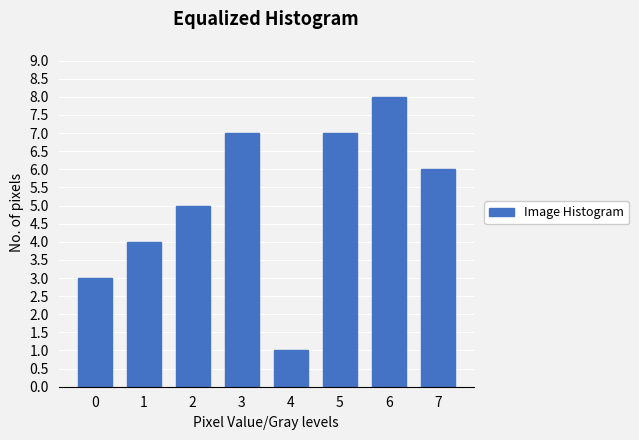

Reading right to left, what are all the values shown in this chart?

7=6	6=8	5=7	4=1	3=7	2=5	1=4	0=3